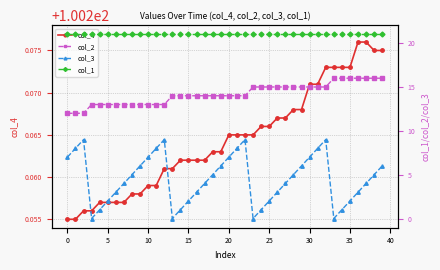

Is it true that col_1 equals 21.0 at 17?

True